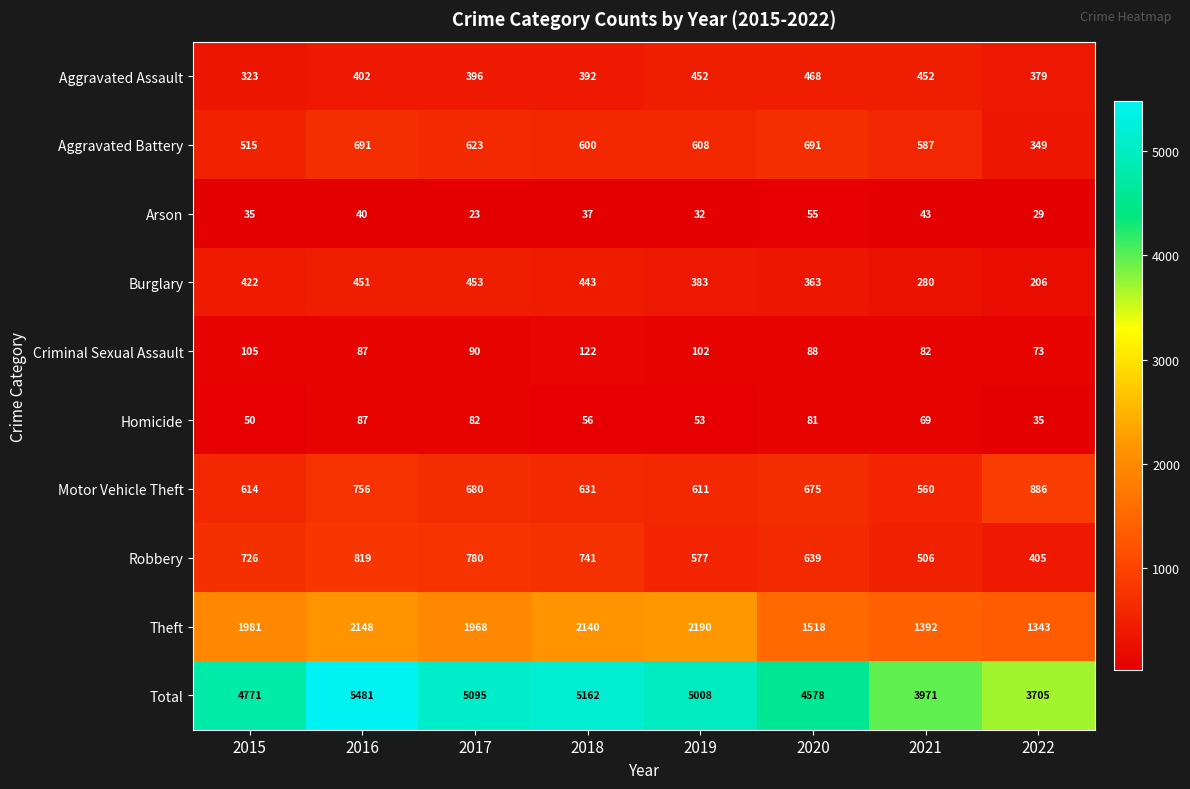

What is the spread (max minus min) of values at 2015?

4736